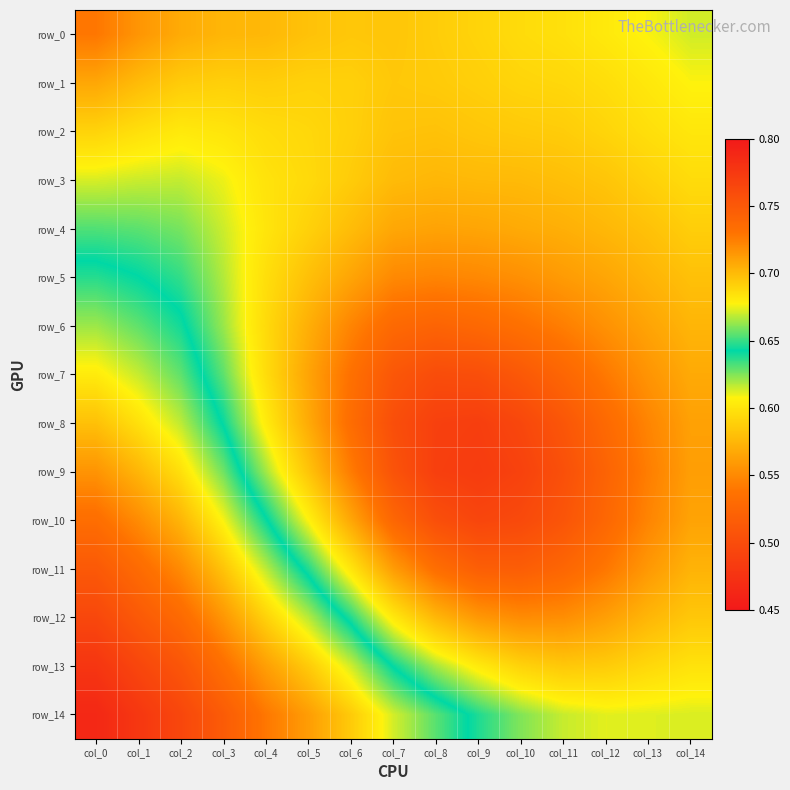

Reading left to right, transcribe all the data shown in this chart.

row_0: 0.5	0.6	0.6	0.6	0.6	0.6	0.6	0.6	0.6	0.6	0.6	0.6	0.6	0.6	0.6
row_1: 0.6	0.6	0.6	0.6	0.6	0.6	0.6	0.6	0.6	0.6	0.6	0.6	0.6	0.6	0.6
row_2: 0.6	0.6	0.6	0.6	0.6	0.6	0.6	0.6	0.6	0.6	0.6	0.6	0.6	0.6	0.6
row_3: 0.6	0.6	0.6	0.6	0.6	0.6	0.6	0.6	0.6	0.6	0.6	0.6	0.6	0.6	0.6
row_4: 0.6	0.6	0.6	0.6	0.6	0.6	0.6	0.6	0.6	0.6	0.6	0.6	0.6	0.6	0.6
row_5: 0.6	0.6	0.6	0.6	0.6	0.6	0.6	0.6	0.5	0.5	0.6	0.6	0.6	0.6	0.6
row_6: 0.7	0.7	0.6	0.6	0.6	0.6	0.5	0.5	0.5	0.5	0.5	0.5	0.6	0.6	0.6
row_7: 0.7	0.7	0.7	0.6	0.6	0.6	0.5	0.5	0.5	0.5	0.5	0.5	0.5	0.6	0.6
row_8: 0.7	0.7	0.7	0.6	0.6	0.6	0.5	0.5	0.5	0.5	0.5	0.5	0.5	0.5	0.6
row_9: 0.7	0.7	0.7	0.7	0.6	0.6	0.5	0.5	0.5	0.5	0.5	0.5	0.5	0.5	0.6
row_10: 0.7	0.7	0.7	0.7	0.6	0.6	0.6	0.5	0.5	0.5	0.5	0.5	0.5	0.5	0.6
row_11: 0.7	0.7	0.7	0.7	0.7	0.6	0.6	0.6	0.5	0.5	0.5	0.5	0.5	0.6	0.6
row_12: 0.8	0.7	0.7	0.7	0.7	0.7	0.6	0.6	0.6	0.6	0.6	0.6	0.6	0.6	0.6
row_13: 0.8	0.8	0.8	0.7	0.7	0.7	0.7	0.6	0.6	0.6	0.6	0.6	0.6	0.6	0.6
row_14: 0.8	0.8	0.8	0.7	0.7	0.7	0.7	0.7	0.7	0.6	0.6	0.6	0.6	0.6	0.6